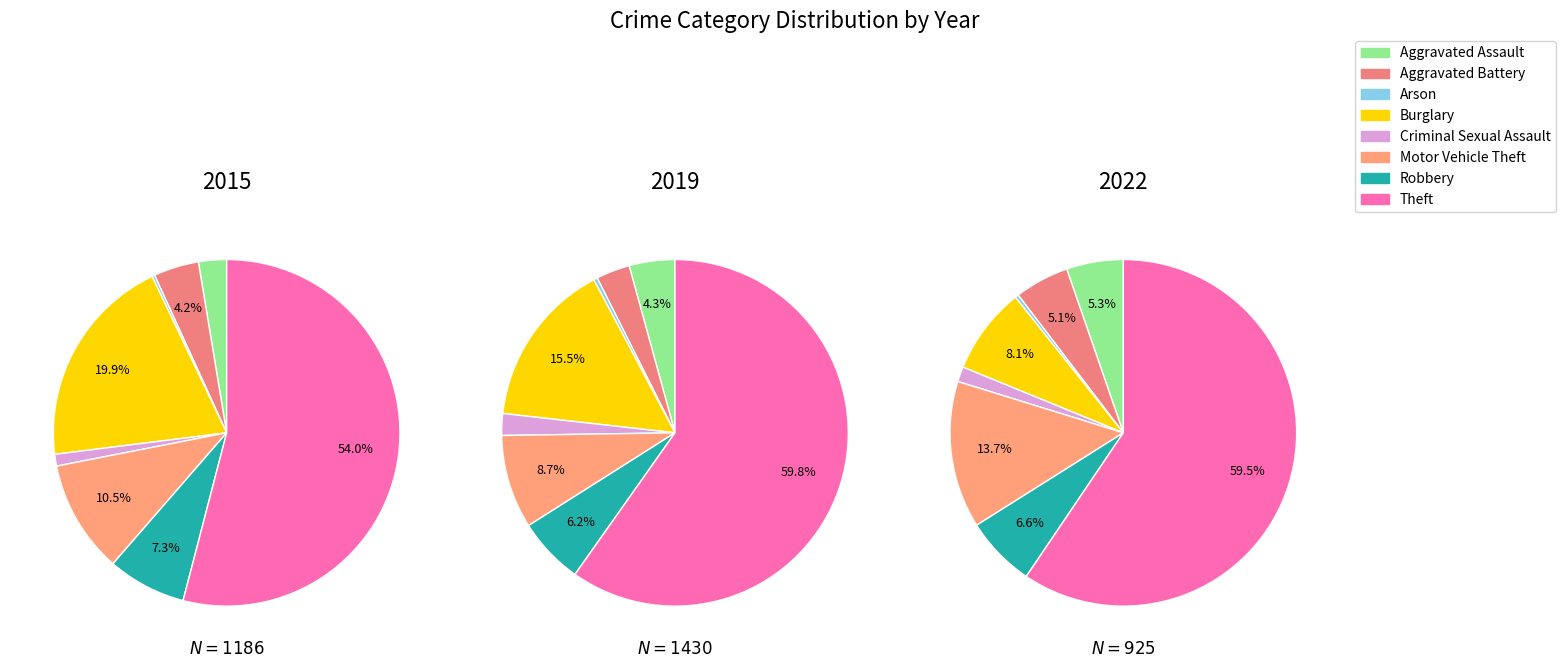

True or false: Burglary accounts for 15% of the total.

True